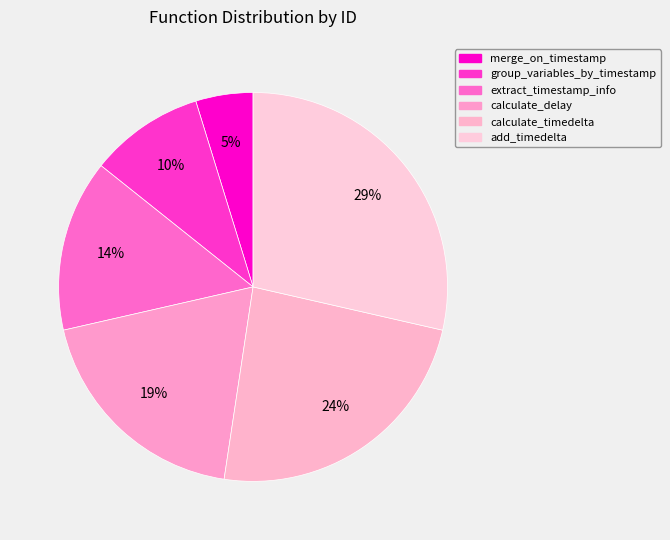

To the nearest percent, what portion does add_timedelta represent?

29%